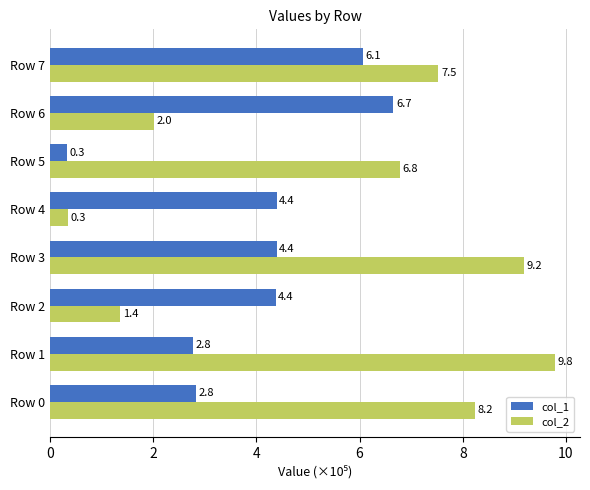

Rank the series at Row 6 from highest to lowest value.

col_1, col_2